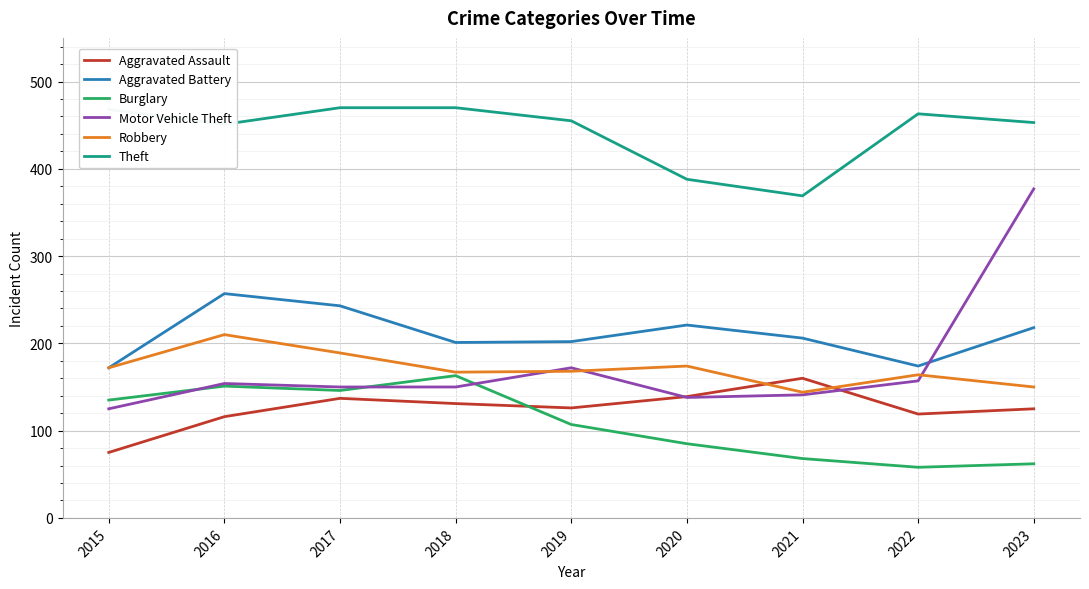

At which category is the sum across all series the highest?

2023